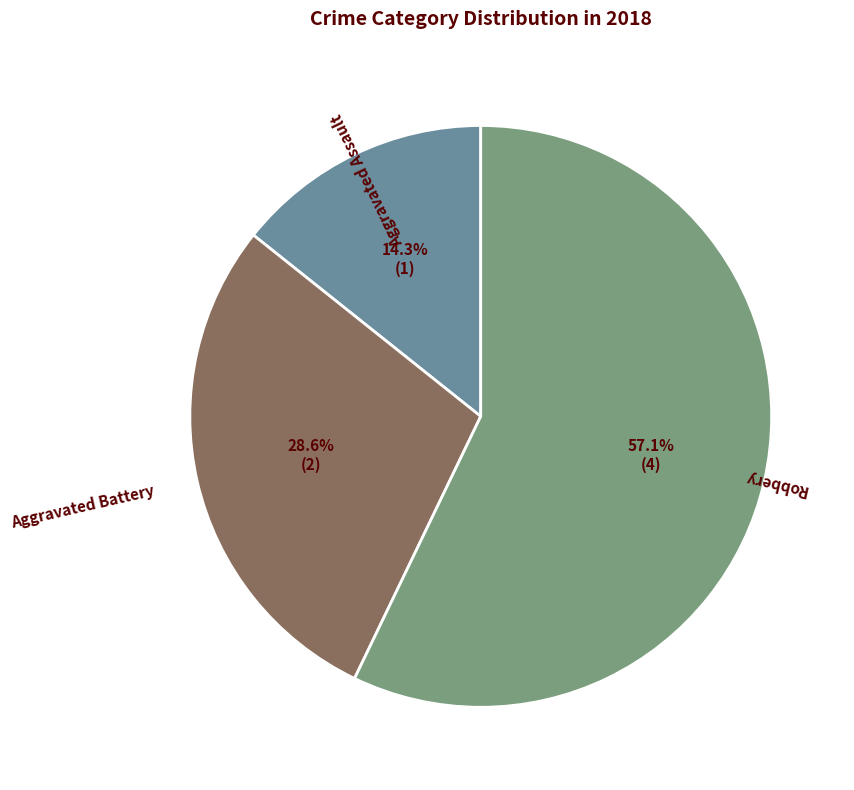

How many segments does this pie chart have?

3